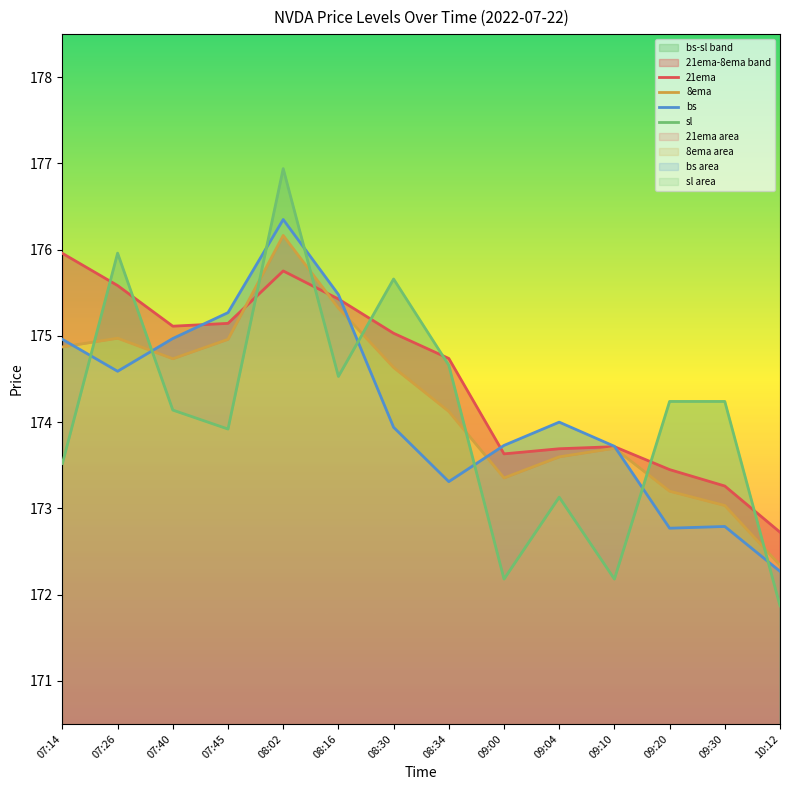

What is the difference between the maximum and minimum values in the 21ema series?

3.2